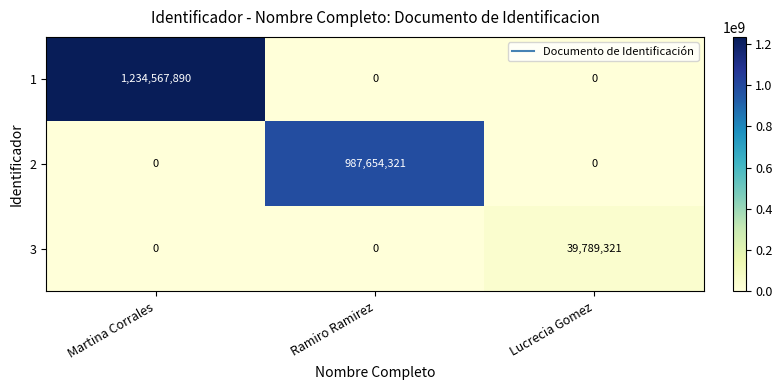

Reading left to right, what are all the values shown in this chart?

1: 1234567890	0	0
2: 0	987654321	0
3: 0	0	39789321